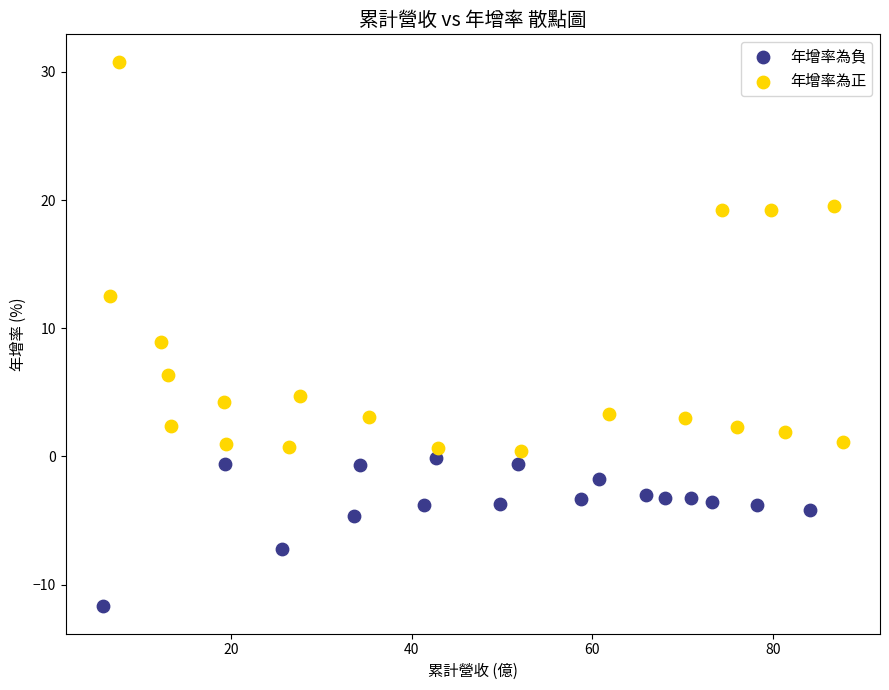

Which series reaches the minimum Y coordinate?

年增率為負